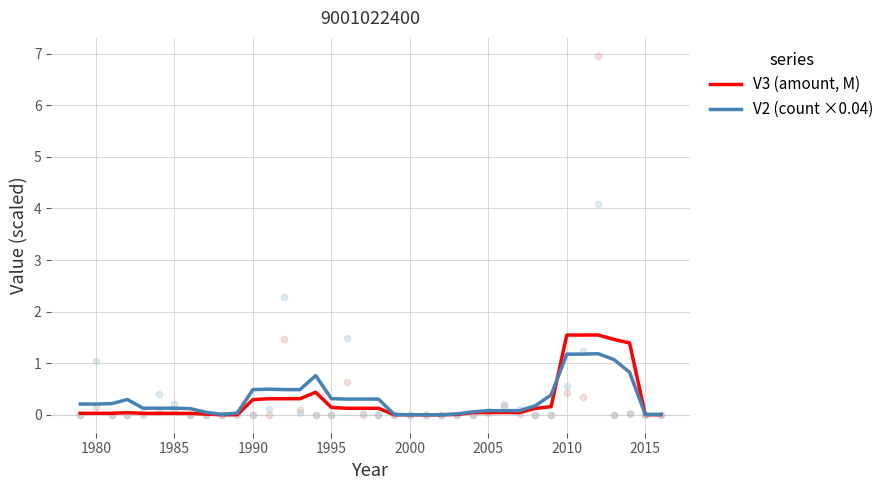

What are all the series names shown in the legend?

V3 (amount, M), V2 (count ×0.04)